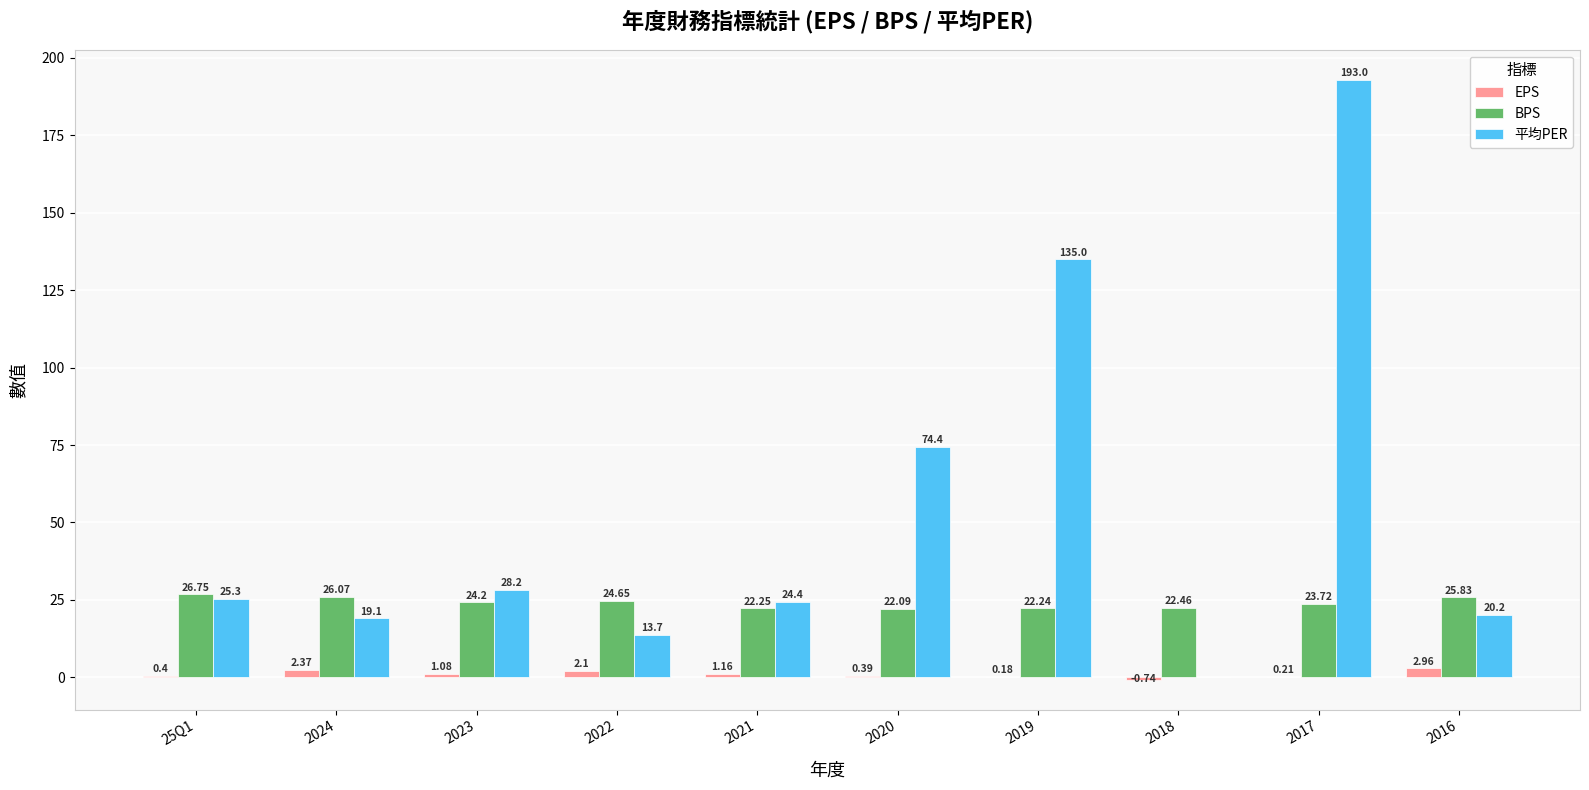

Is the value of EPS at 2018 greater than the value of BPS at 2016?

No